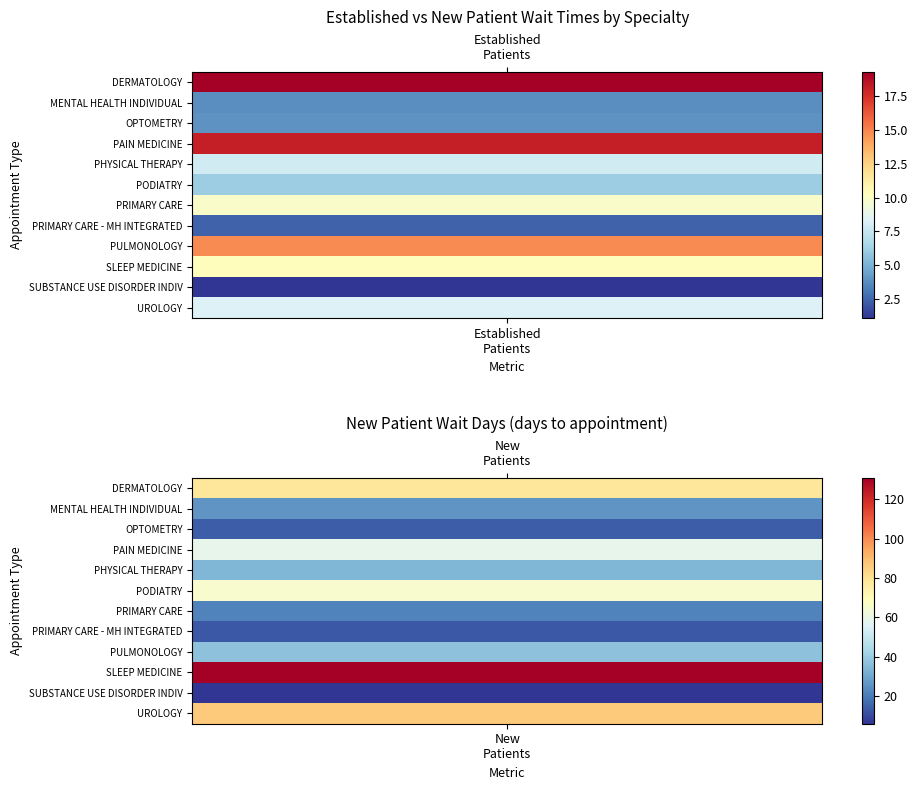

How many categories are shown in the chart?

2